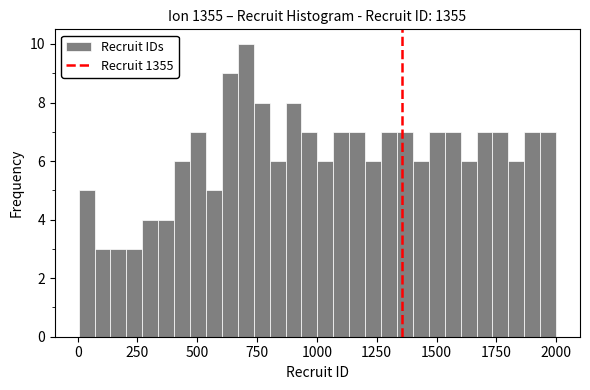

Around what value on the x-axis is the tallest bar? Give the approximate position of its centre, as read against the axis.

700